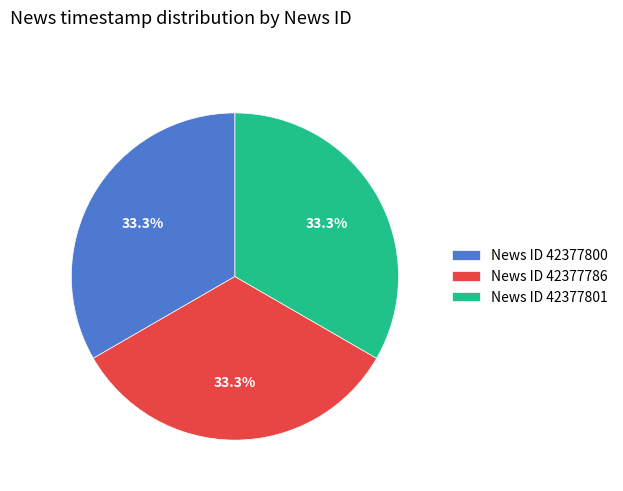

How many segments does this pie chart have?

3